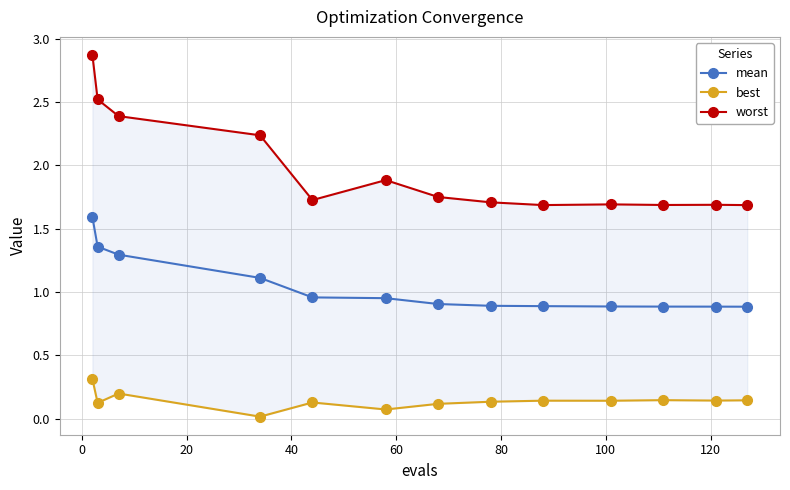

What is the value of the mean point at the 9th from the left?

0.9